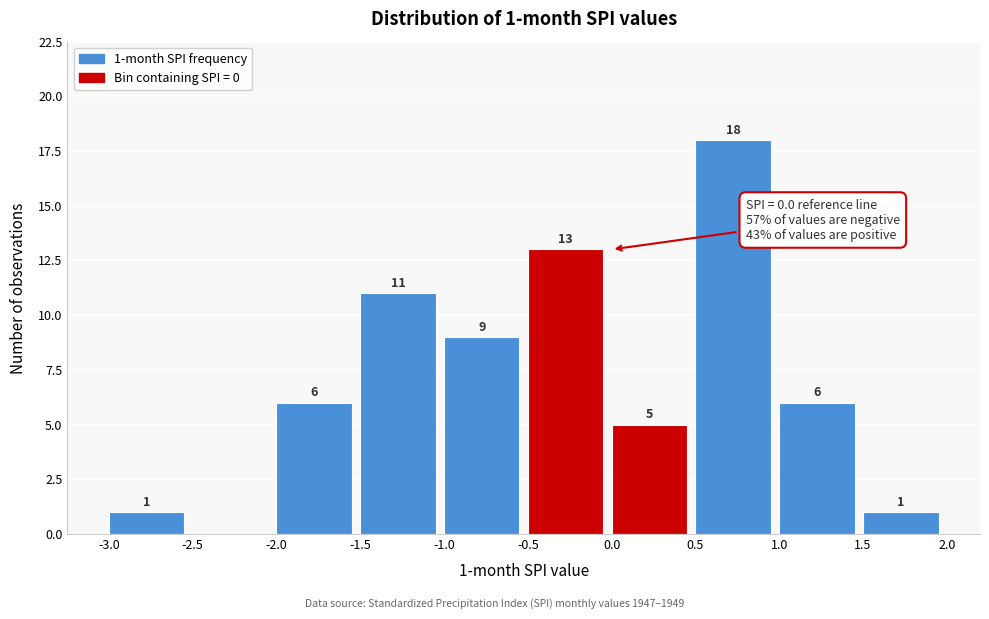

Over which range of the x-axis is the bar tallest?

0.5 to 1.0